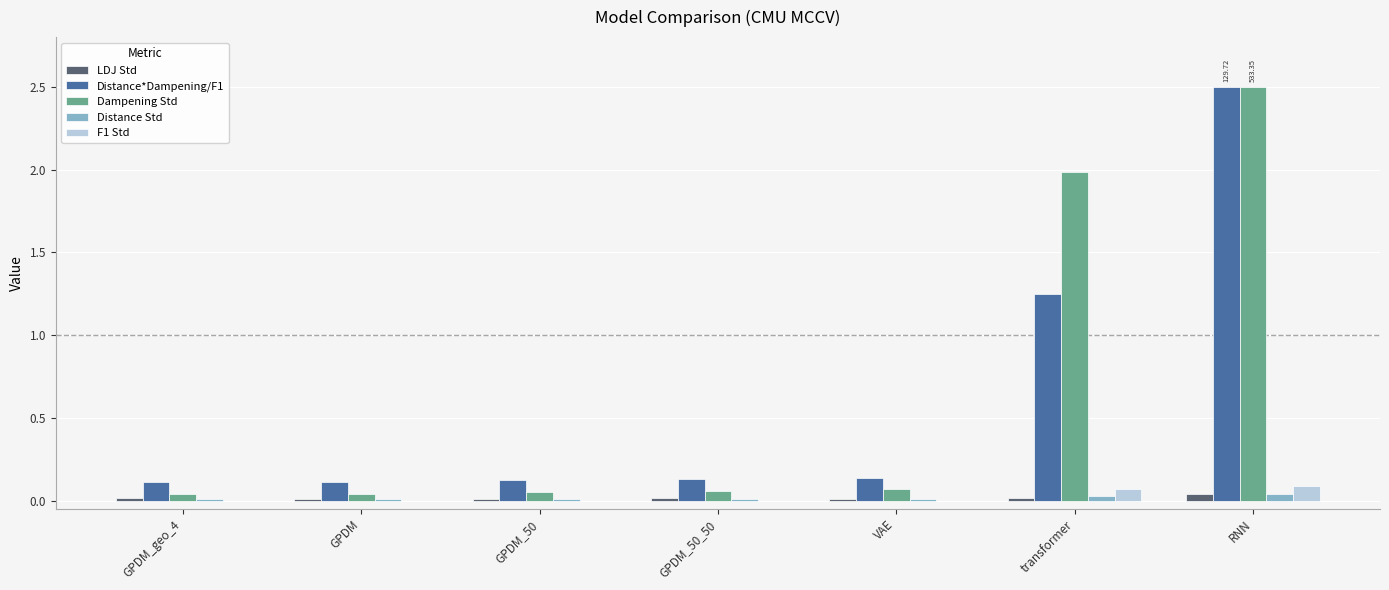

Between GPDM_50_50 and transformer, which series saw the biggest shift?

Dampening Std